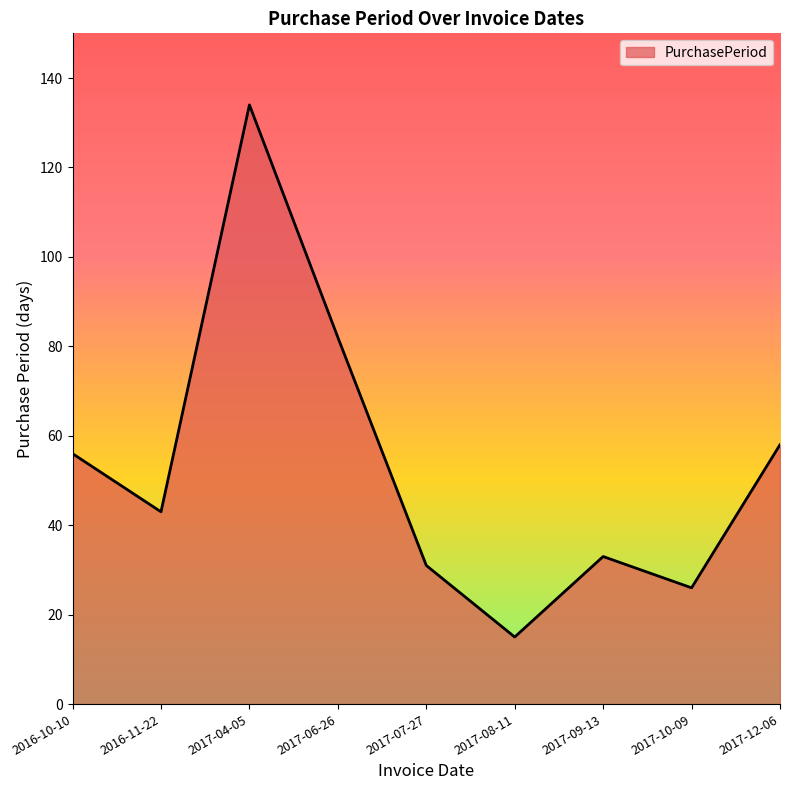

What position from the right is 2017-08-11?

4